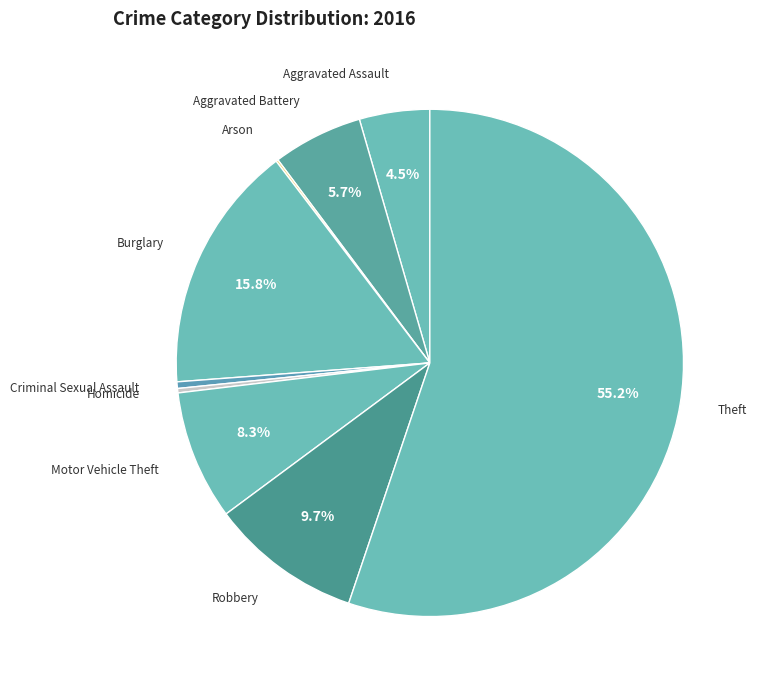

Which category accounts for the majority?

Theft